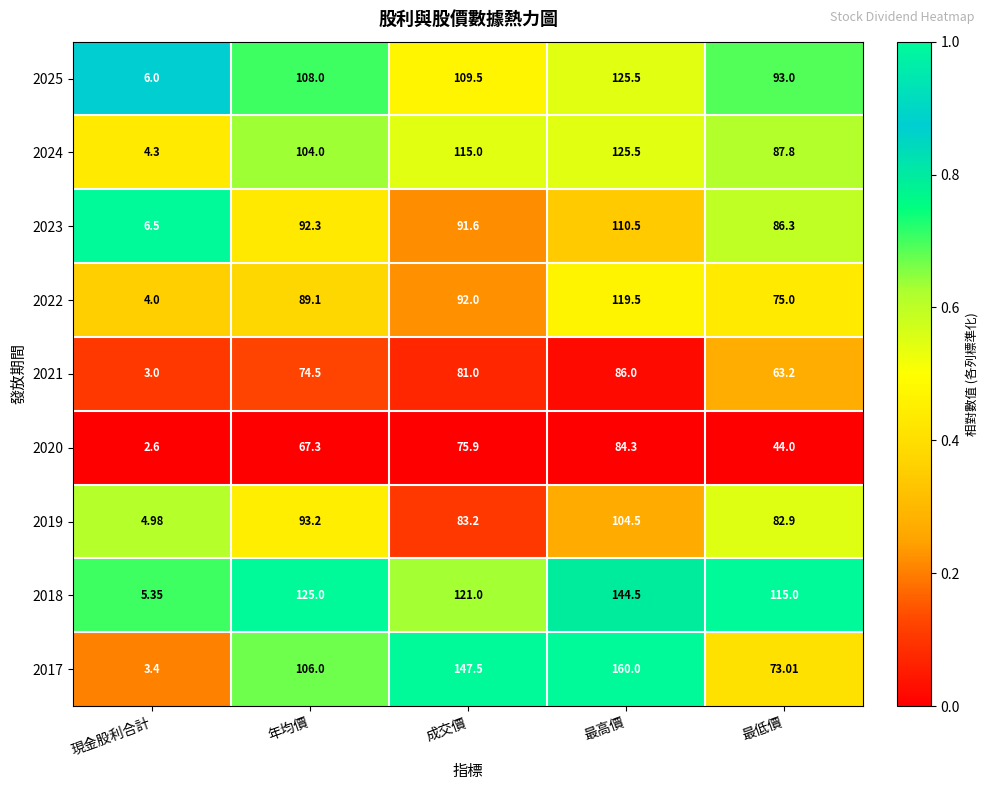

At which category is the sum across all series the highest?

最高價